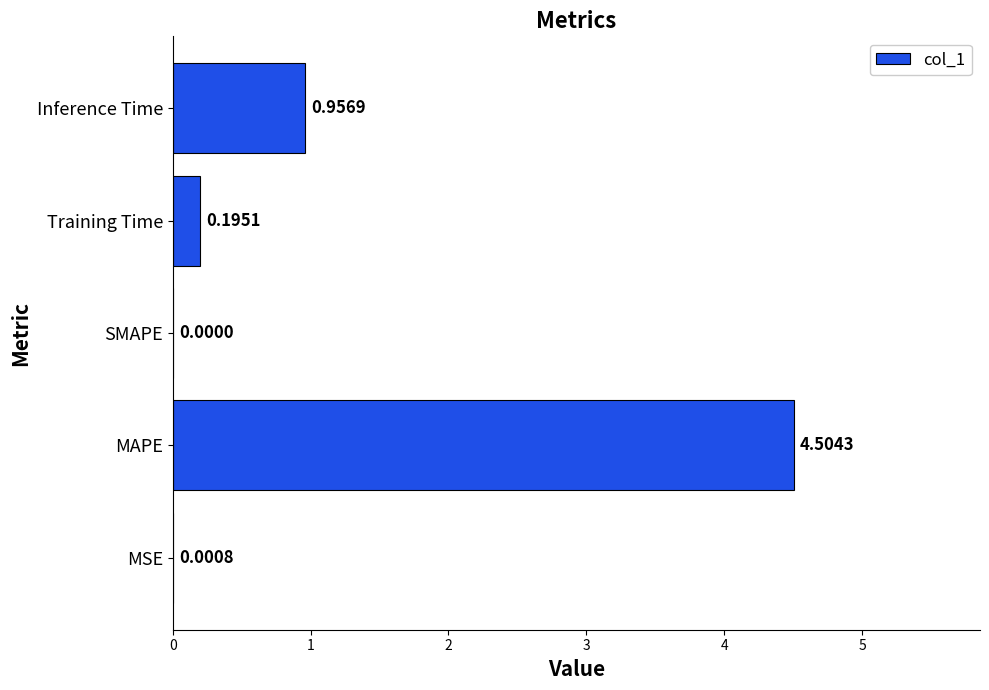

Which category has the highest value across all series?

MAPE